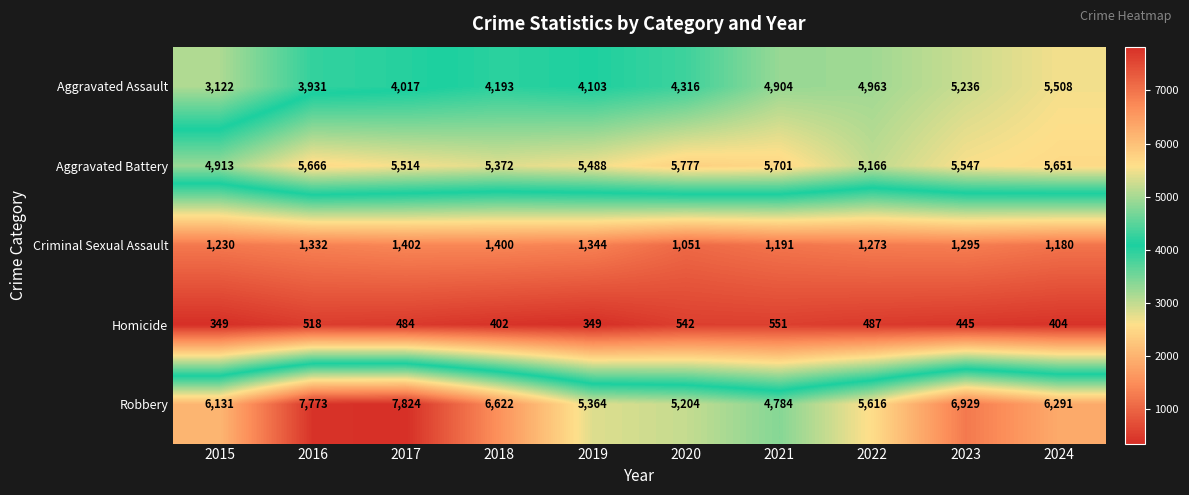

What value does the Aggravated Assault series have at 2016?

3931